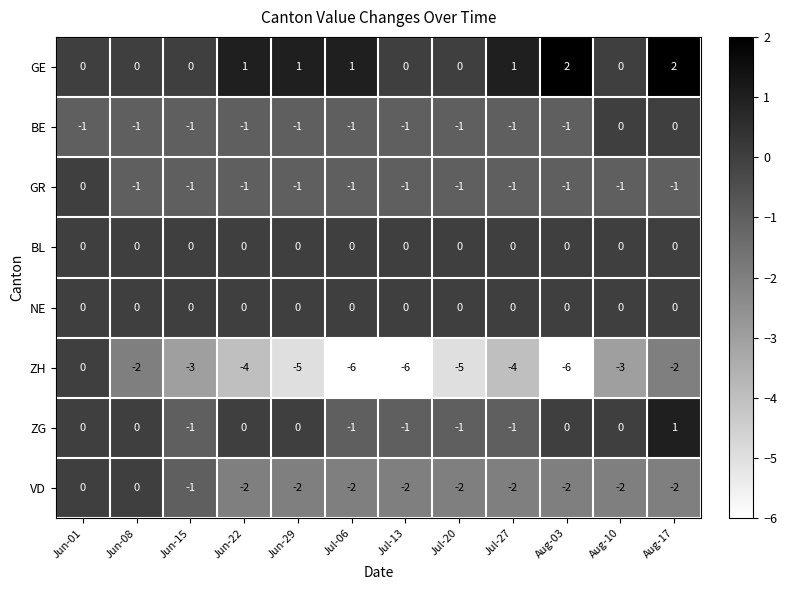

Which series has the largest range (max minus min)?

ZH